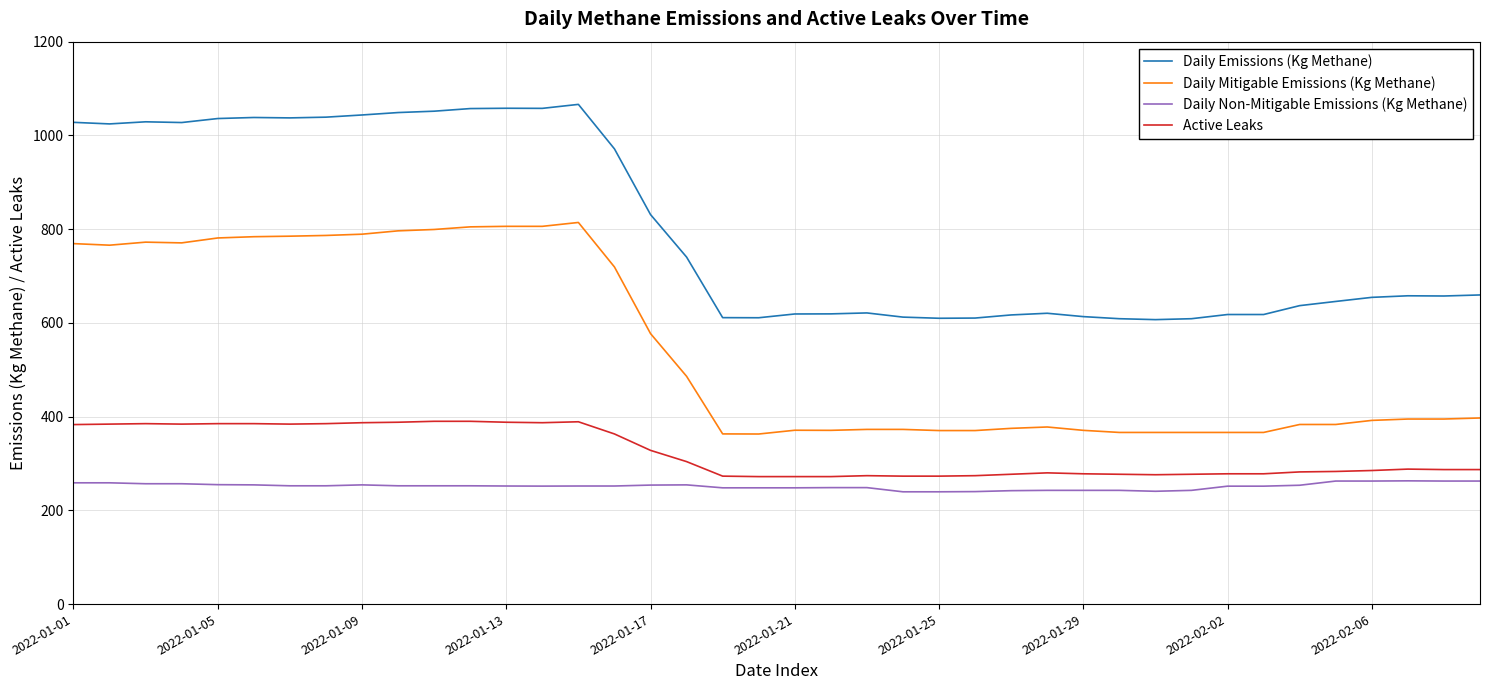

True or false: Daily Mitigable Emissions (Kg Methane) has more than 2 points higher than both neighbors.

True